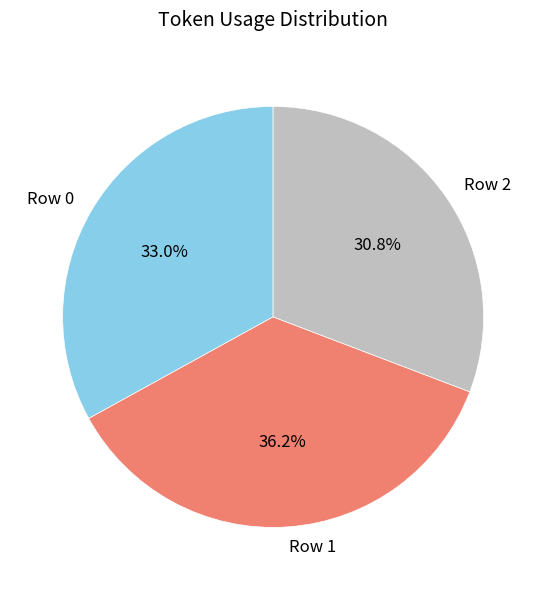

How many slices are in this pie chart?

3